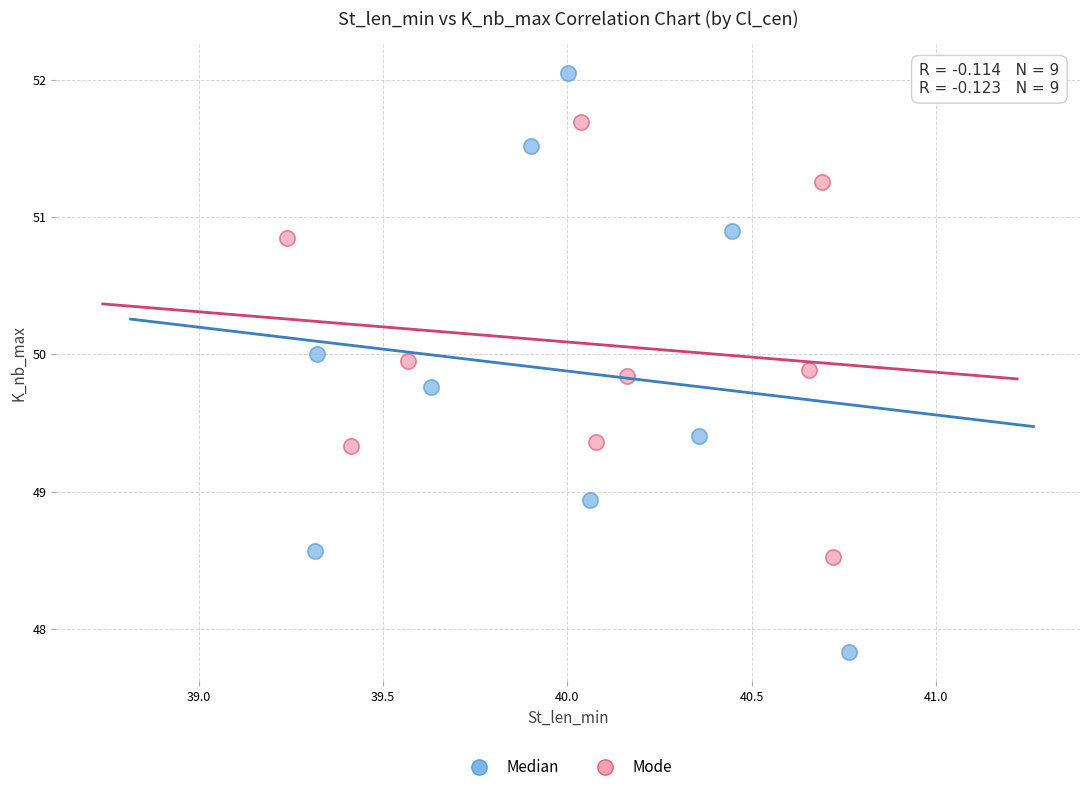

Which series reaches the minimum Y coordinate?

Median